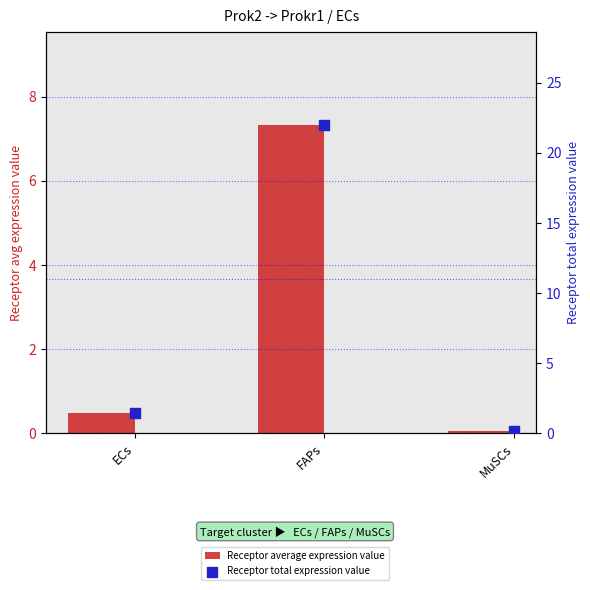

At how many categories does at least one series exceed 9?

1